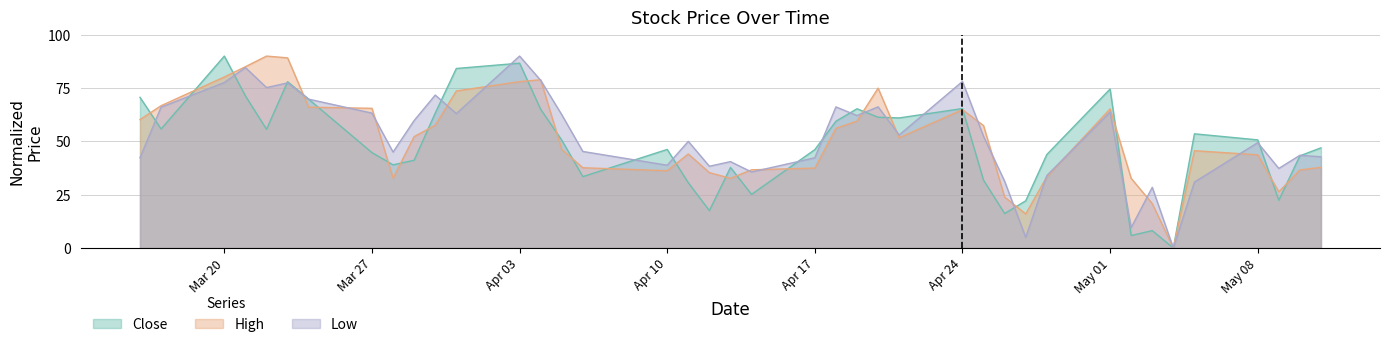

The High series shows 20.8 at 2023-05-03. True or false?

True